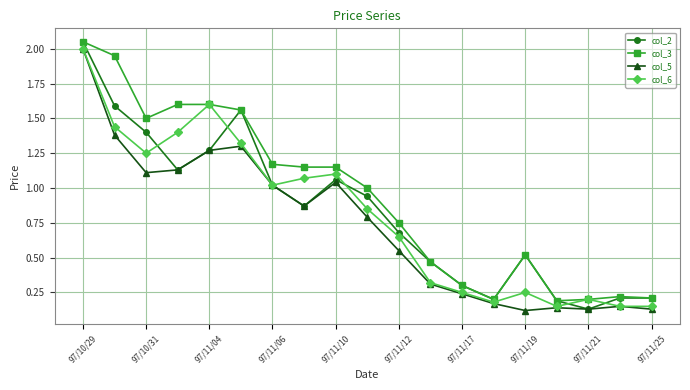

How many interior local peaks does the col_6 series have?

4